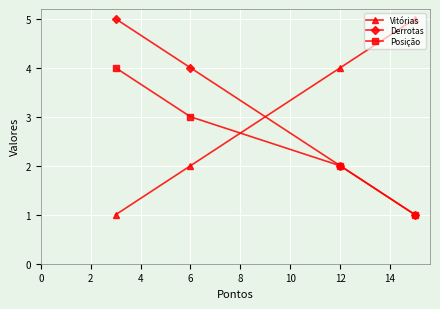

Rank the series at 6 from highest to lowest value.

Derrotas, Posição, Vitórias